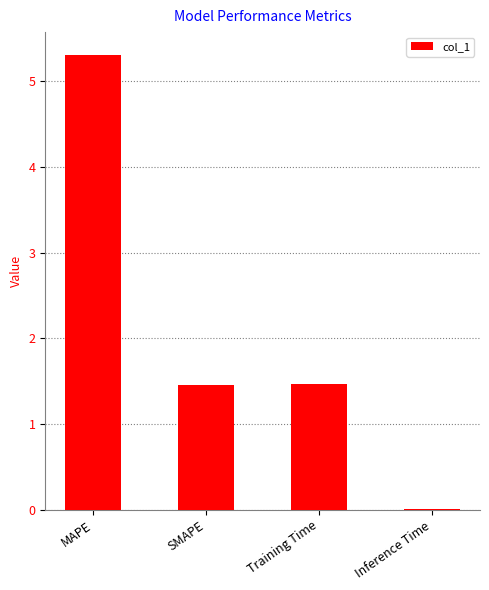

Are the bars grouped side by side (vs. stacked)?

No